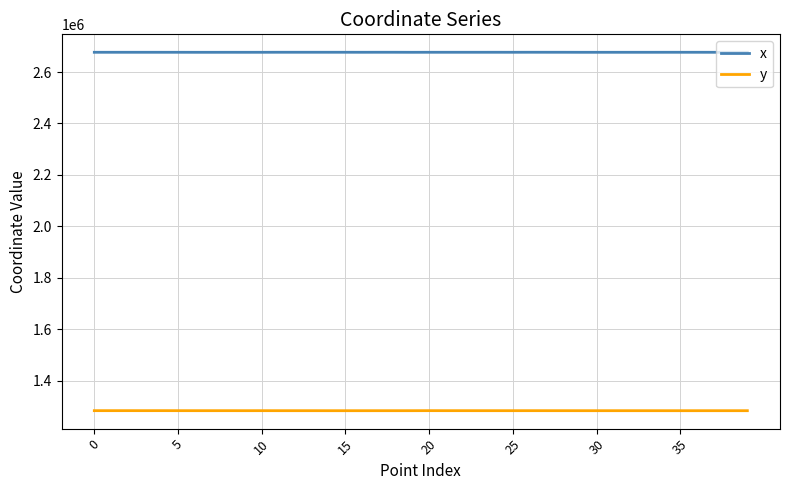

What is the lowest value of the x series?

2676597.7